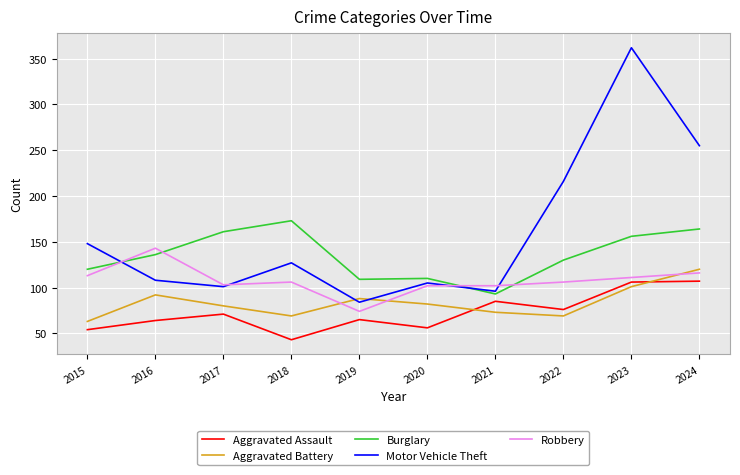

List the series in order of their peak value, highest first.

Motor Vehicle Theft, Burglary, Robbery, Aggravated Battery, Aggravated Assault